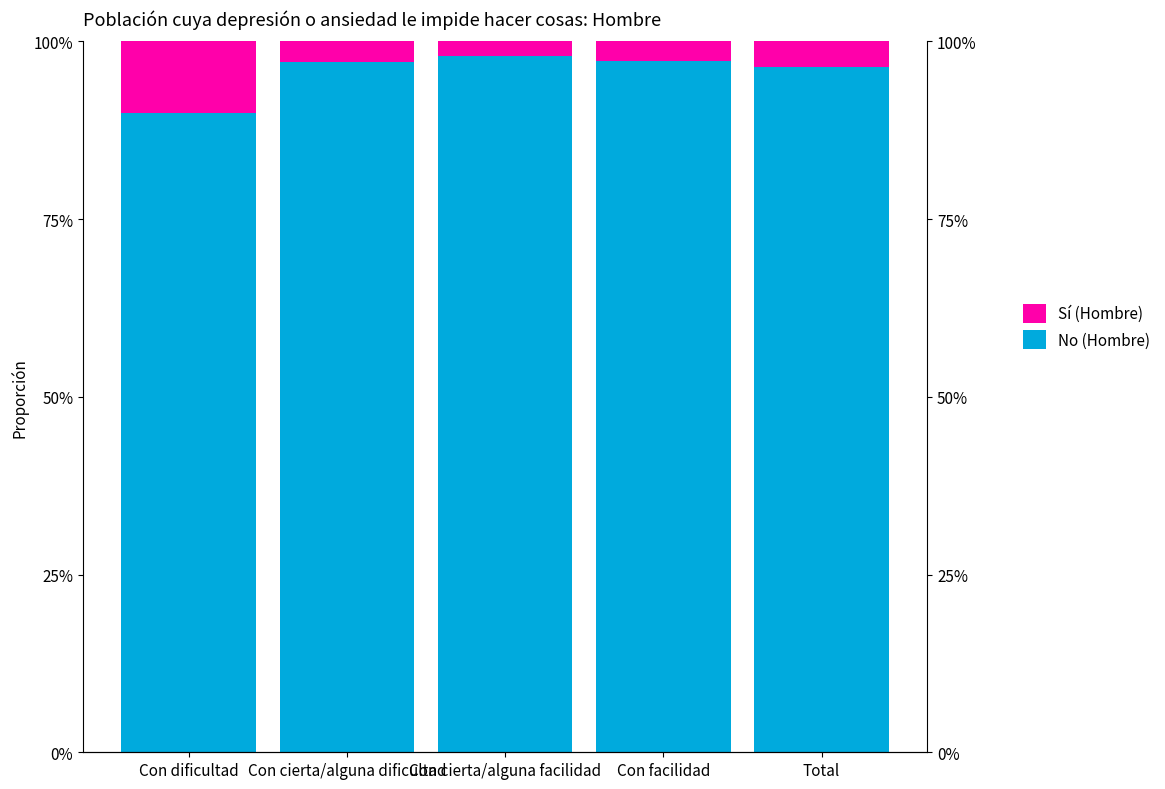

What are all the series names shown in the legend?

No (Hombre), Sí (Hombre)